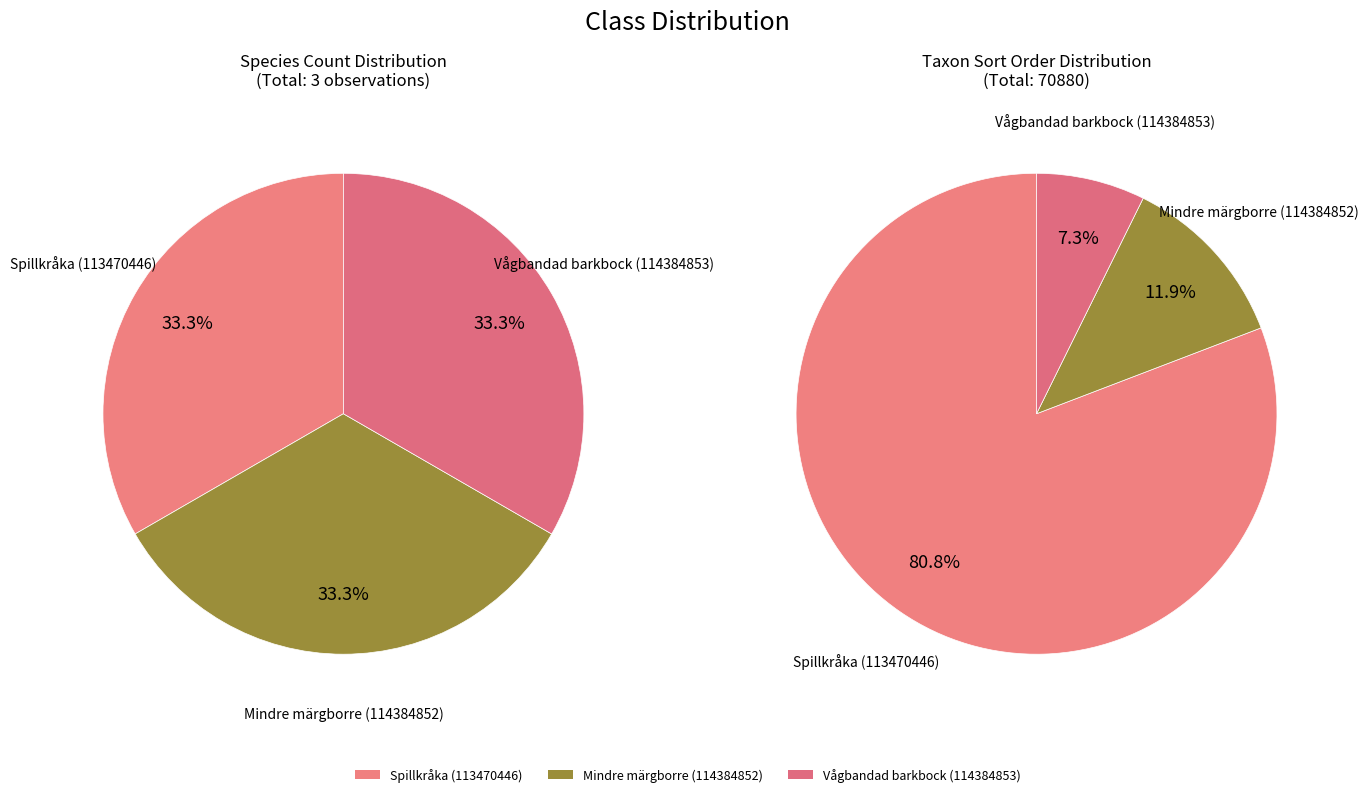

The Spillkråka (113470446) slice represents 75% of the pie. True or false?

False